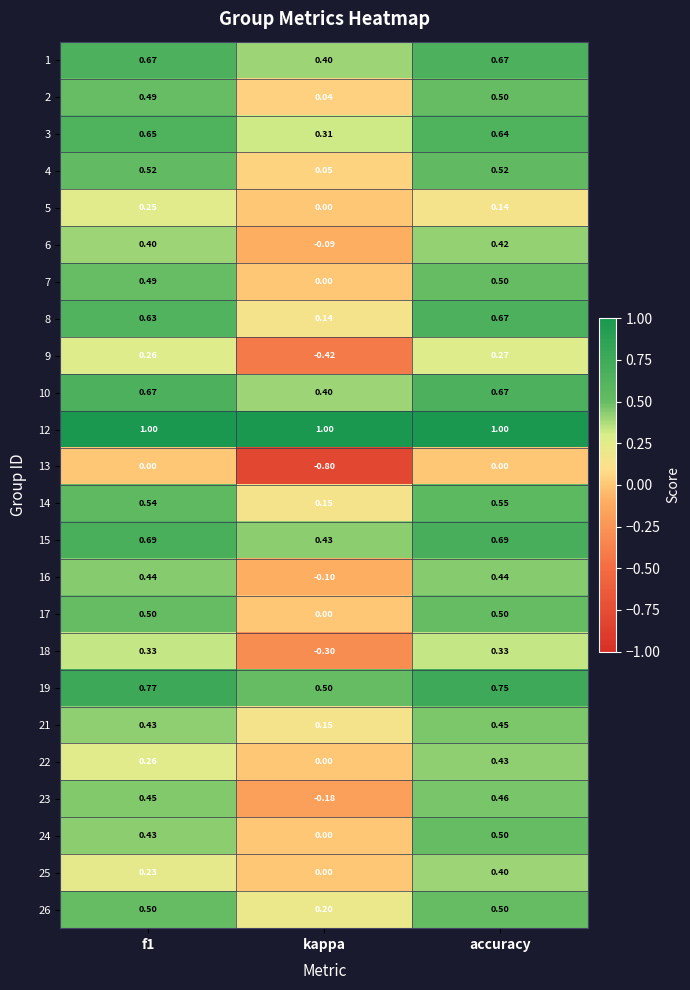

At which category is the sum across all series the highest?

accuracy